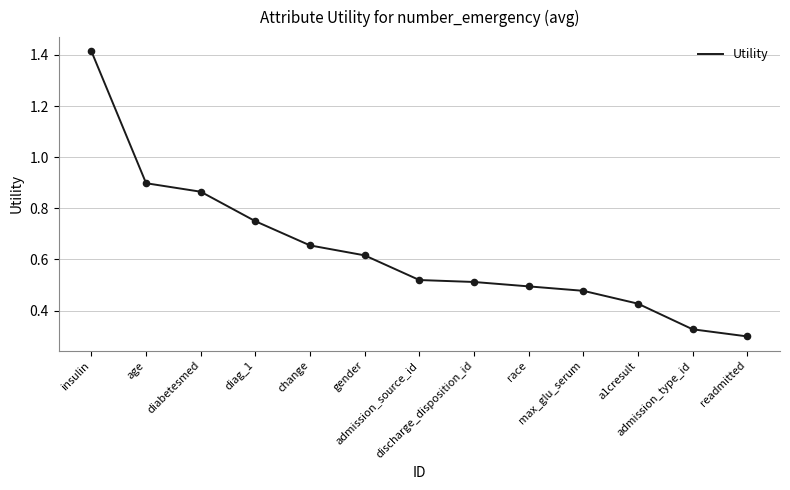

What is the change in value from age to gender?

-0.3